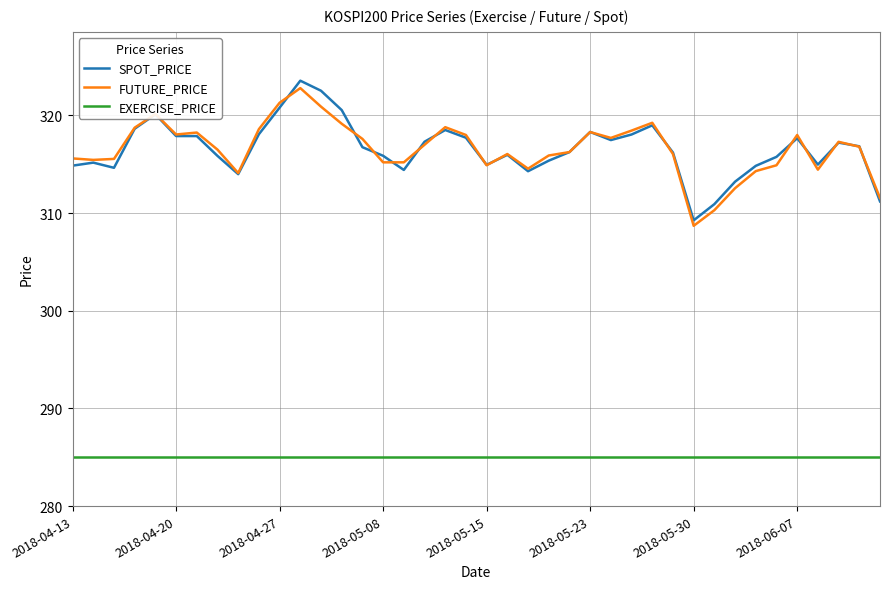

What is the average value of the FUTURE_PRICE series?

316.6